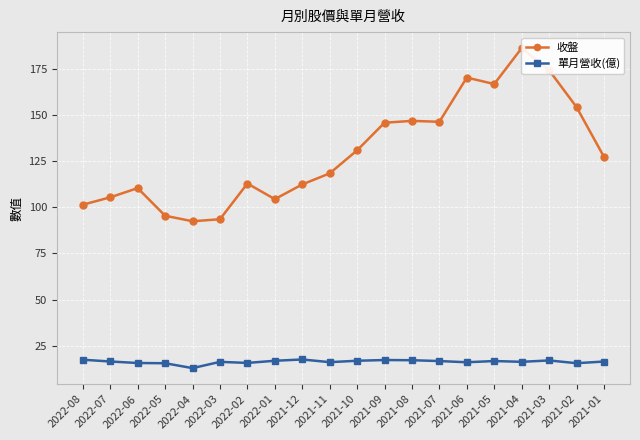

Where does the 單月營收(億) series first go above 16?

2022-08